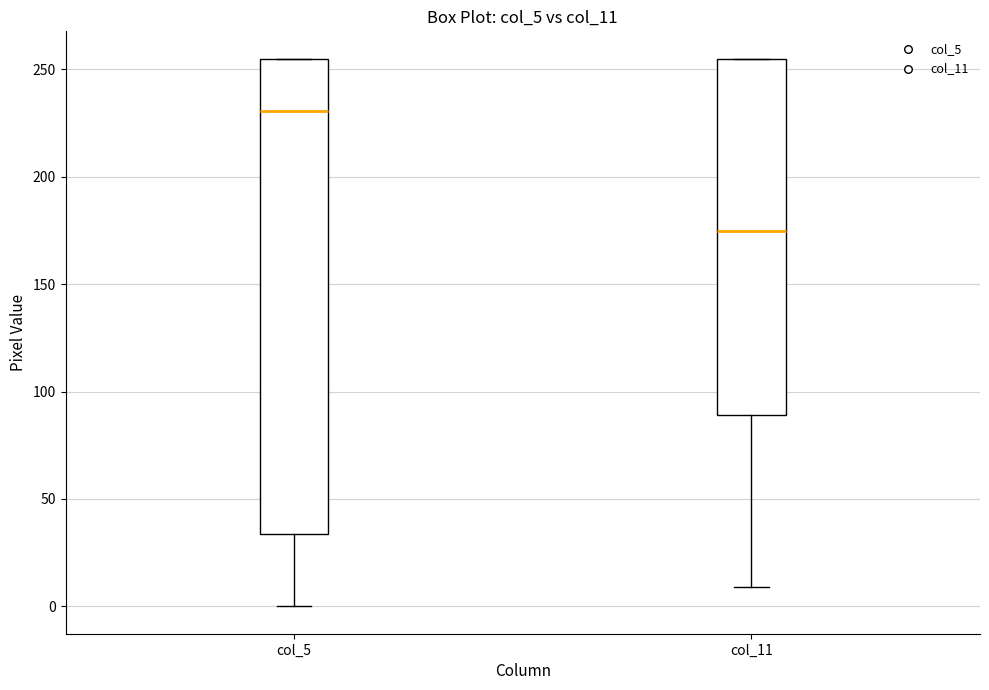

Which box has the highest median line?

col_5